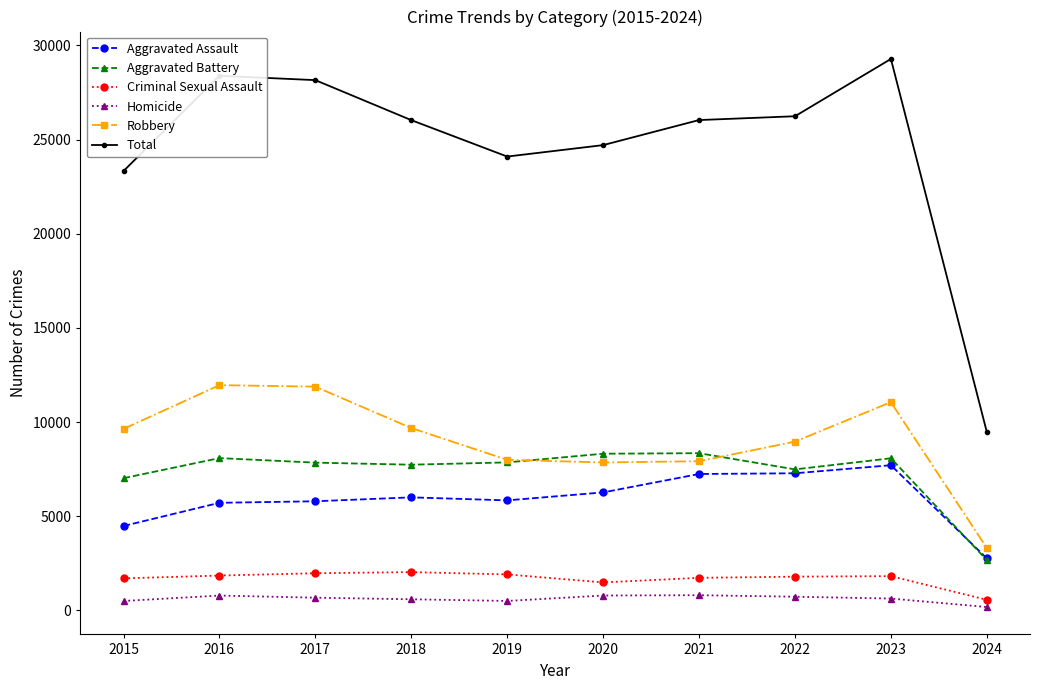

True or false: Robbery and Homicide cross at least once.

False